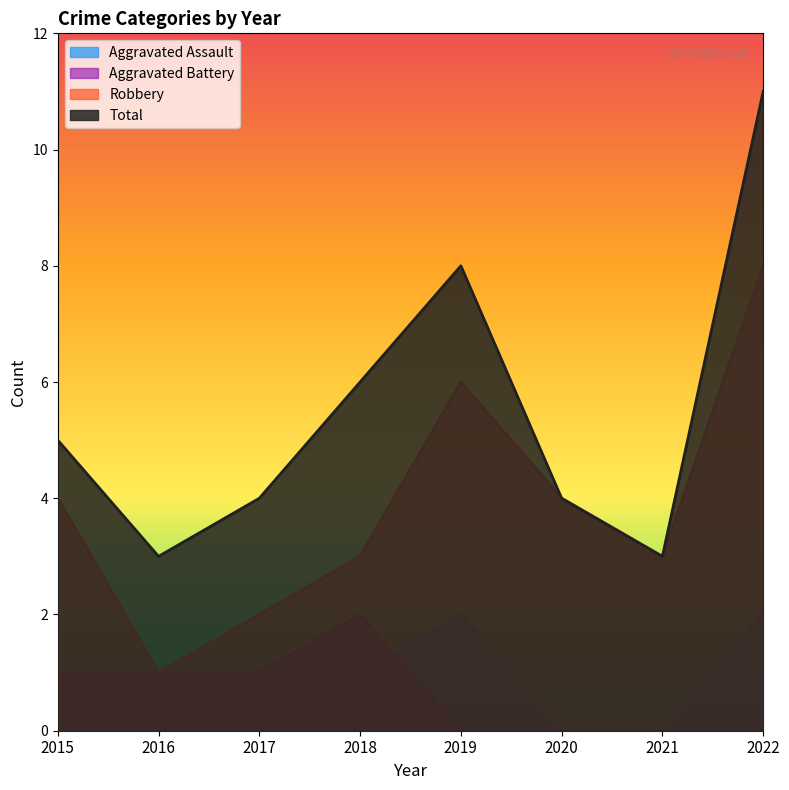

Which series has the largest total across all categories?

Total